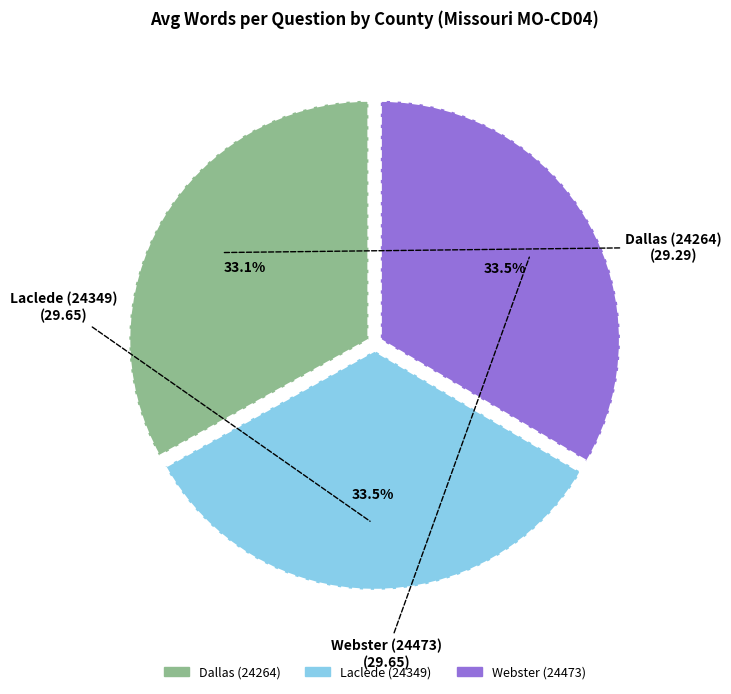

Combined, what portion of the pie is Webster (24473) and Laclede (24349)?

66.9%